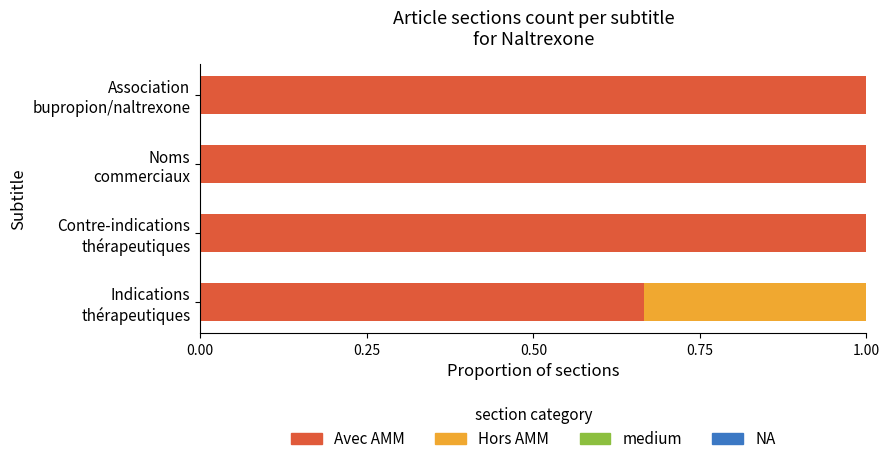

What is the highest value of the Avec AMM series?

1.0